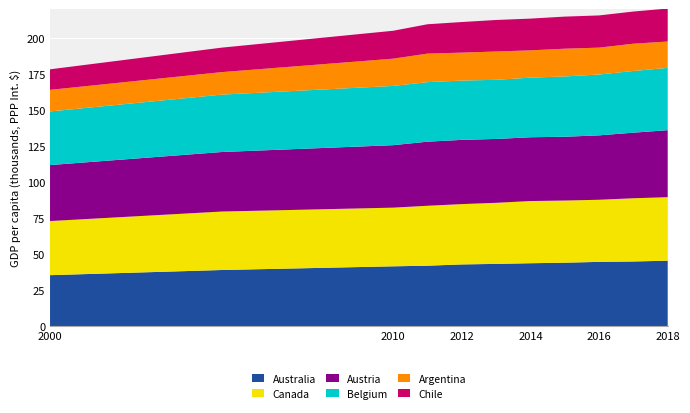

Reading left to right, what are all the values shown in this chart?

Australia: 2000=35393	2005=38969	2010=41530	2011=41965	2012=42848	2013=43218	2014=43672	2015=44054	2016=44606	2017=44888	2018=45439
Canada: 2000=37534	2005=40557	2010=40700	2011=41569	2012=41842	2013=42362	2014=43138	2015=43106	2016=43089	2017=43852	2018=44051
Austria: 2000=38844	2005=41283	2010=43336	2011=44453	2012=44552	2013=44301	2014=44247	2015=44254	2016=44671	2017=45493	2018=46473
Belgium: 2000=37189	2005=39803	2010=41086	2011=41284	2012=41125	2013=41014	2014=41345	2015=41821	2016=42214	2017=42781	2018=43218
Argentina: 2000=14975	2005=15619	2010=18912	2011=19817	2012=19392	2013=19638	2014=18935	2015=19244	2016=18645	2017=18945	2018=18282
Chile: 2000=14241	2005=16970	2010=19363	2011=20343	2012=21219	2013=21862	2014=22014	2015=22257	2016=22331	2017=22297	2018=22874